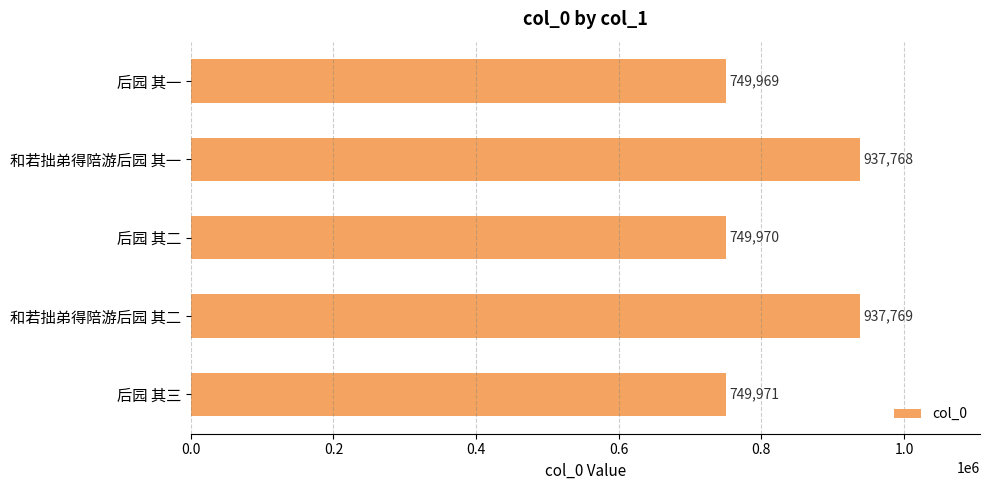

Are the bars horizontal?

Yes